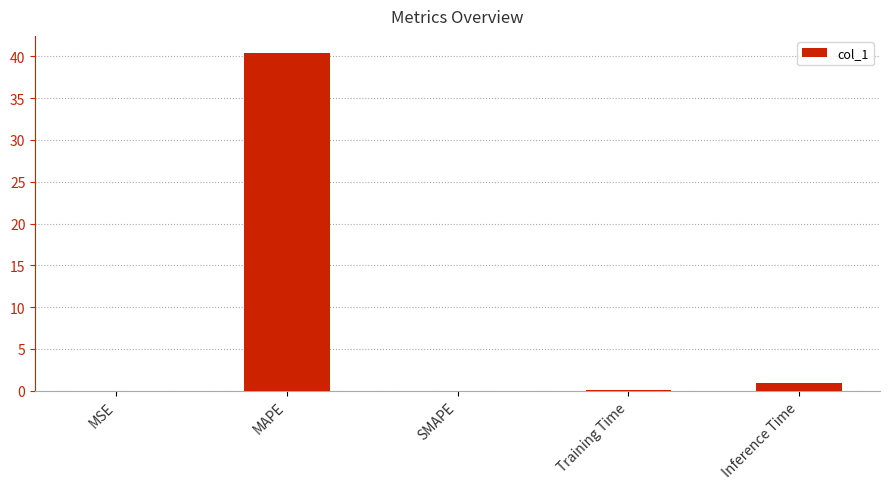

What is the sum of the values at MSE and MAPE?

40.4